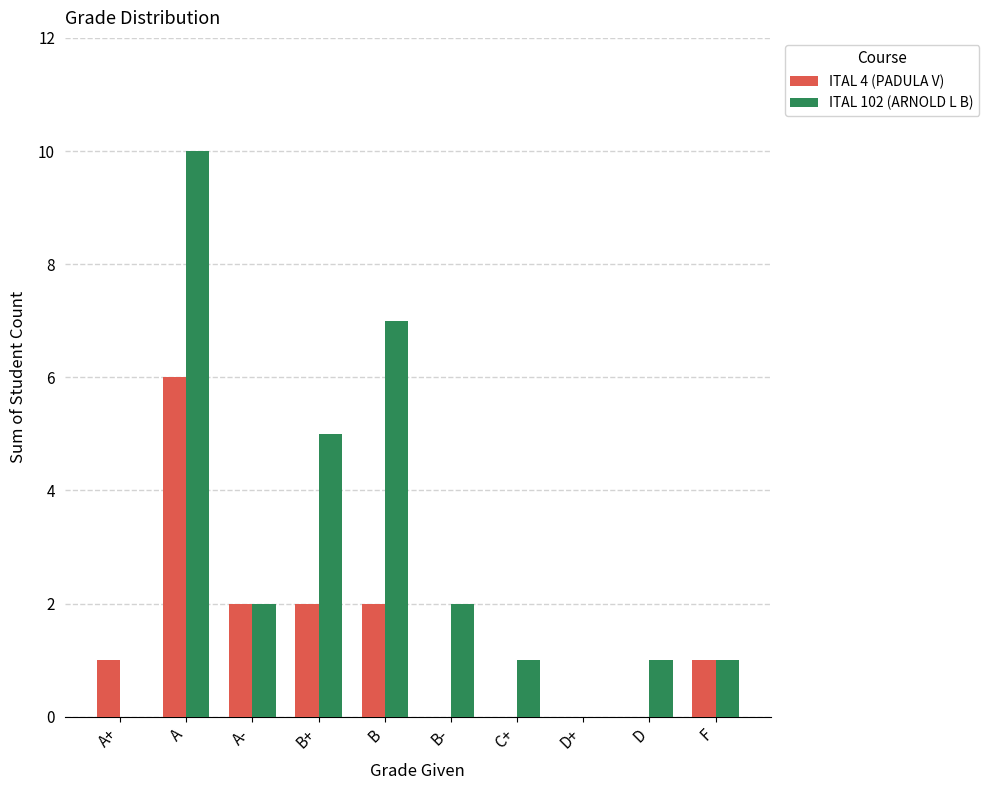

Count the number of categories in the chart.

10